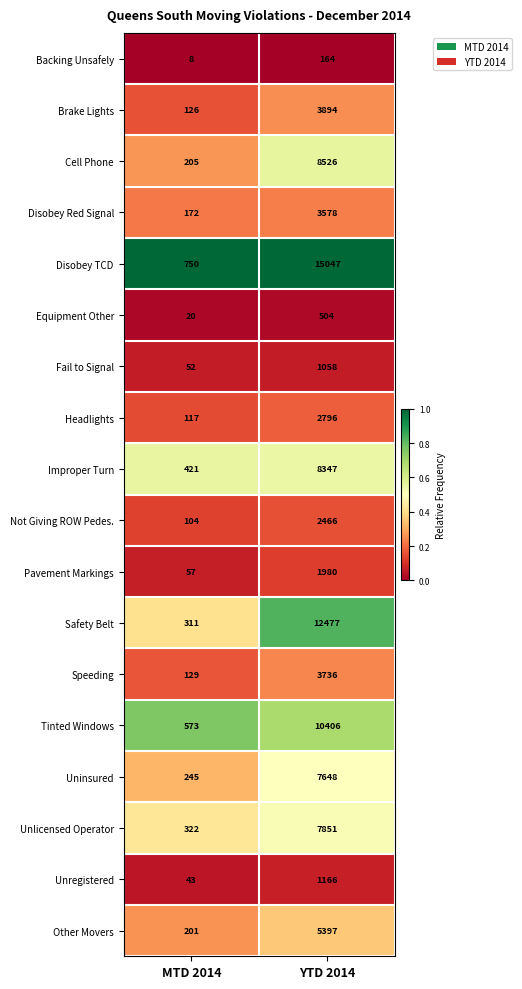

Which category has the lowest value across all series?

MTD 2014